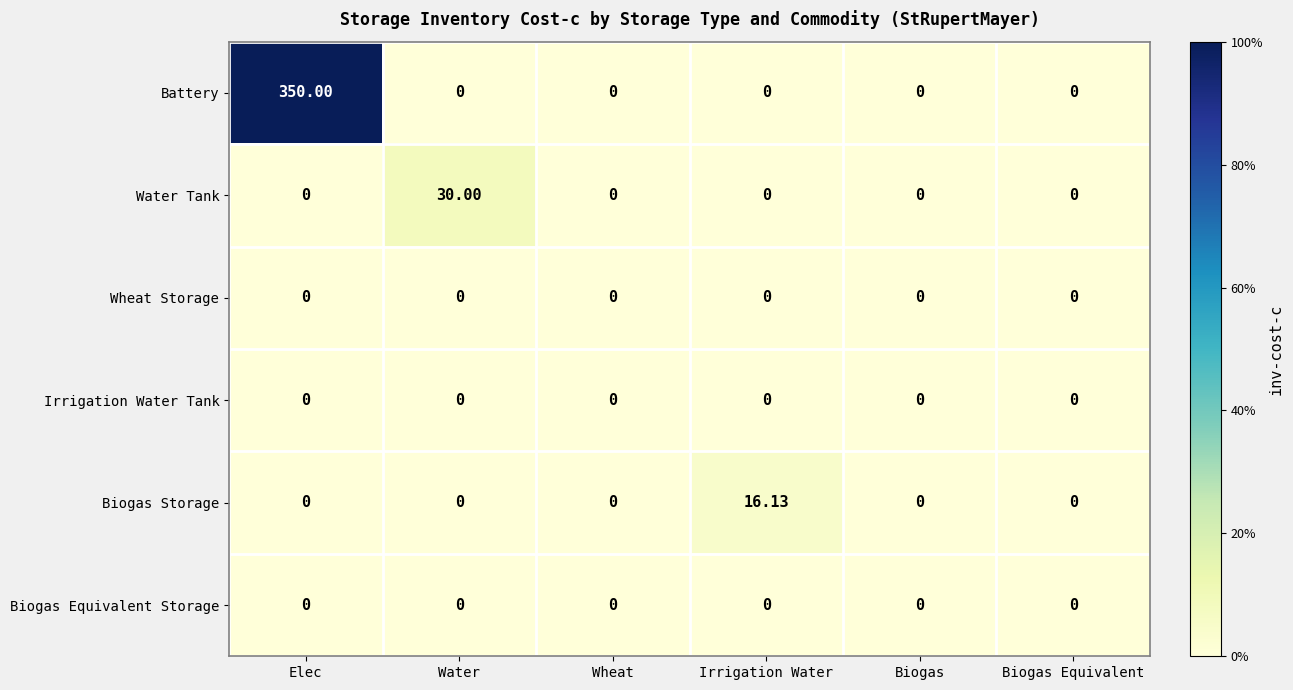

Which series has the widest spread of values?

Battery